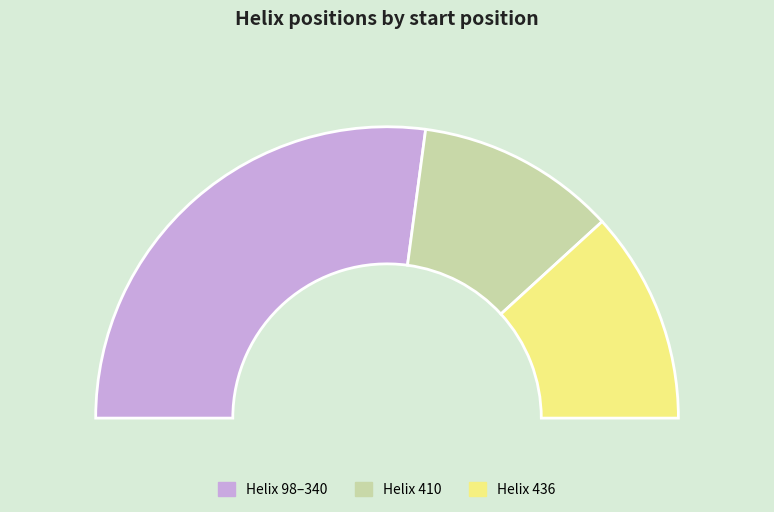

True or false: 340 accounts for 5% of the total.

False